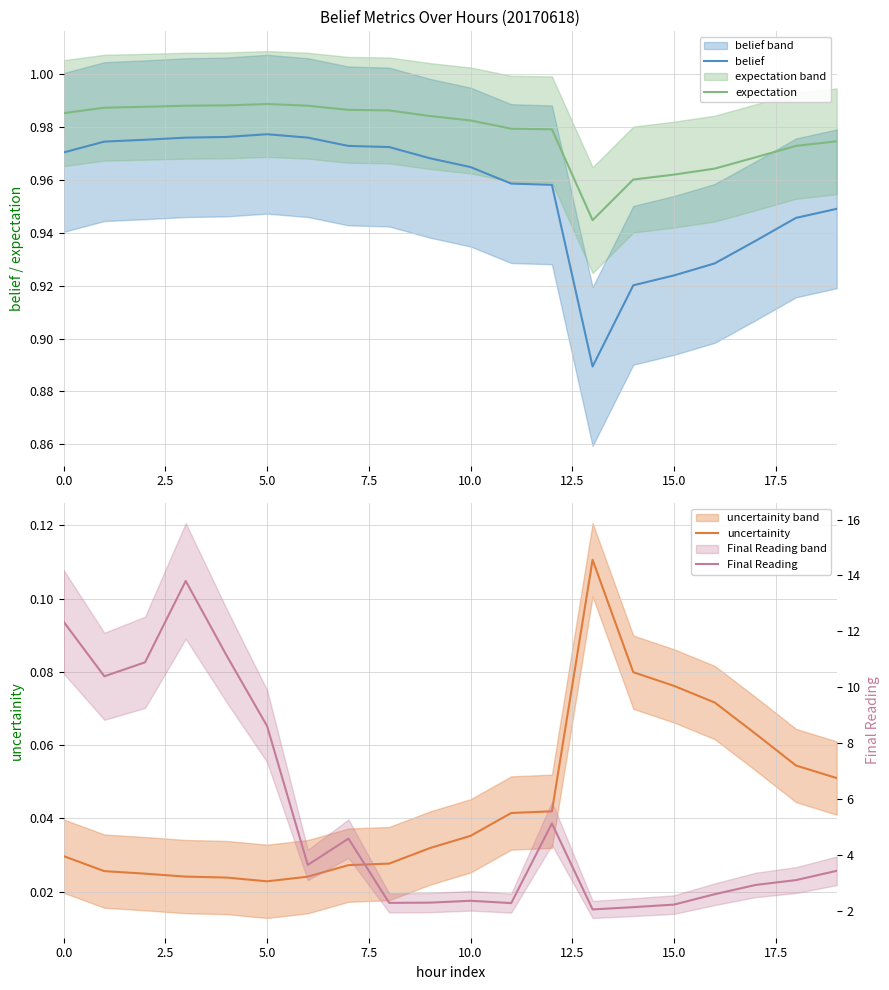

How many data points in Final Reading are above 3?

11